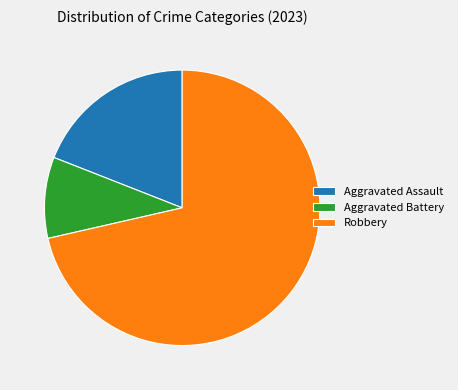

What is the ratio of the value at Robbery to the value at Aggravated Assault?

3.8